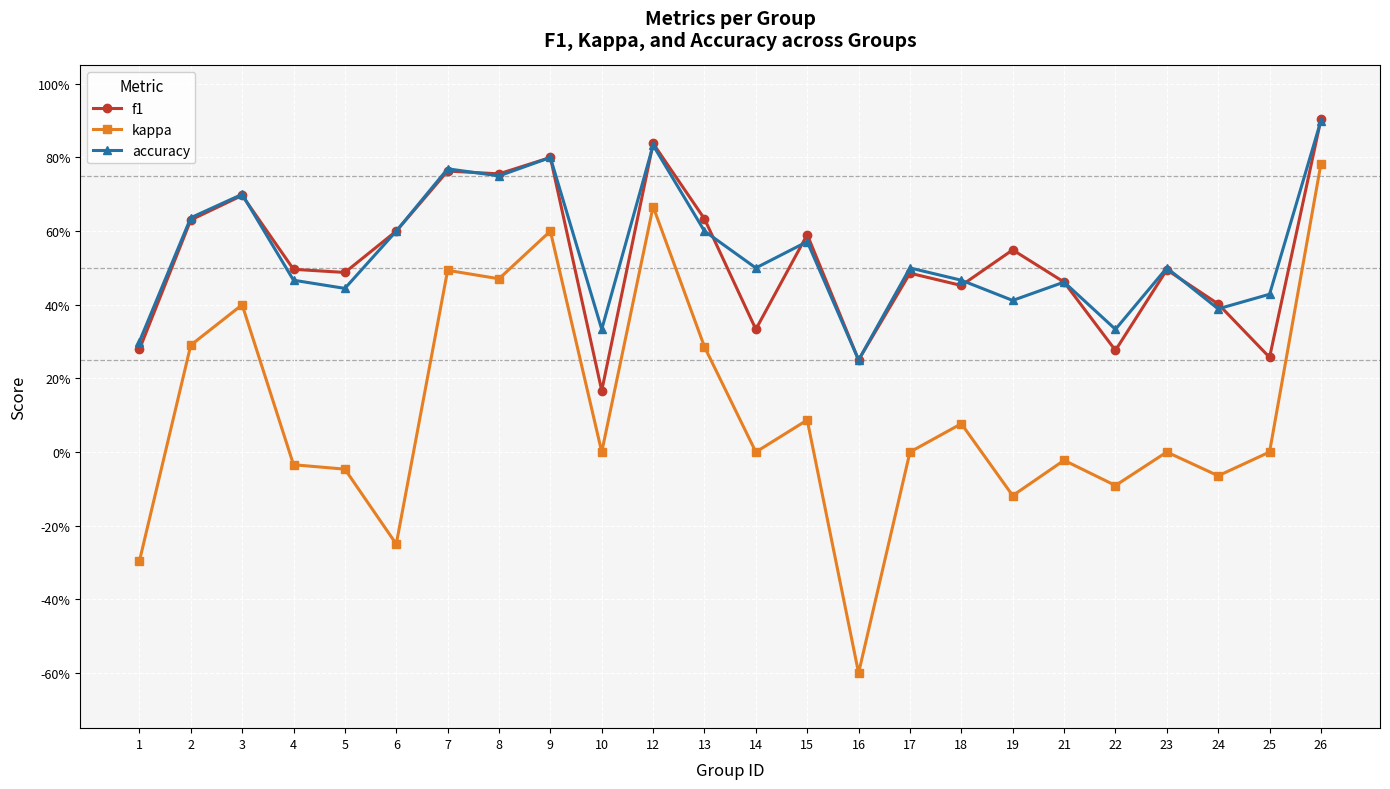

Reading left to right, transcribe all the data shown in this chart.

f1: 1=0.3	2=0.6	3=0.7	4=0.5	5=0.5	6=0.6	7=0.8	8=0.8	9=0.8	10=0.2	12=0.8	13=0.6	14=0.3	15=0.6	16=0.2	17=0.5	18=0.5	19=0.5	21=0.5	22=0.3	23=0.5	24=0.4	25=0.3	26=0.9
kappa: 1=-0.3	2=0.3	3=0.4	4=-0.0	5=-0.0	6=-0.2	7=0.5	8=0.5	9=0.6	10=0.0	12=0.7	13=0.3	14=0.0	15=0.1	16=-0.6	17=0.0	18=0.1	19=-0.1	21=-0.0	22=-0.1	23=0.0	24=-0.1	25=0.0	26=0.8
accuracy: 1=0.3	2=0.6	3=0.7	4=0.5	5=0.4	6=0.6	7=0.8	8=0.8	9=0.8	10=0.3	12=0.8	13=0.6	14=0.5	15=0.6	16=0.2	17=0.5	18=0.5	19=0.4	21=0.5	22=0.3	23=0.5	24=0.4	25=0.4	26=0.9